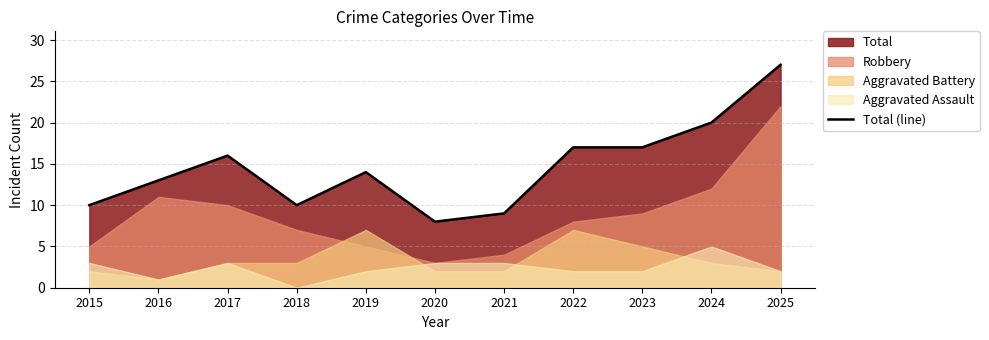

What is the ratio of the value at 2025 to the value at 2024?

1.4